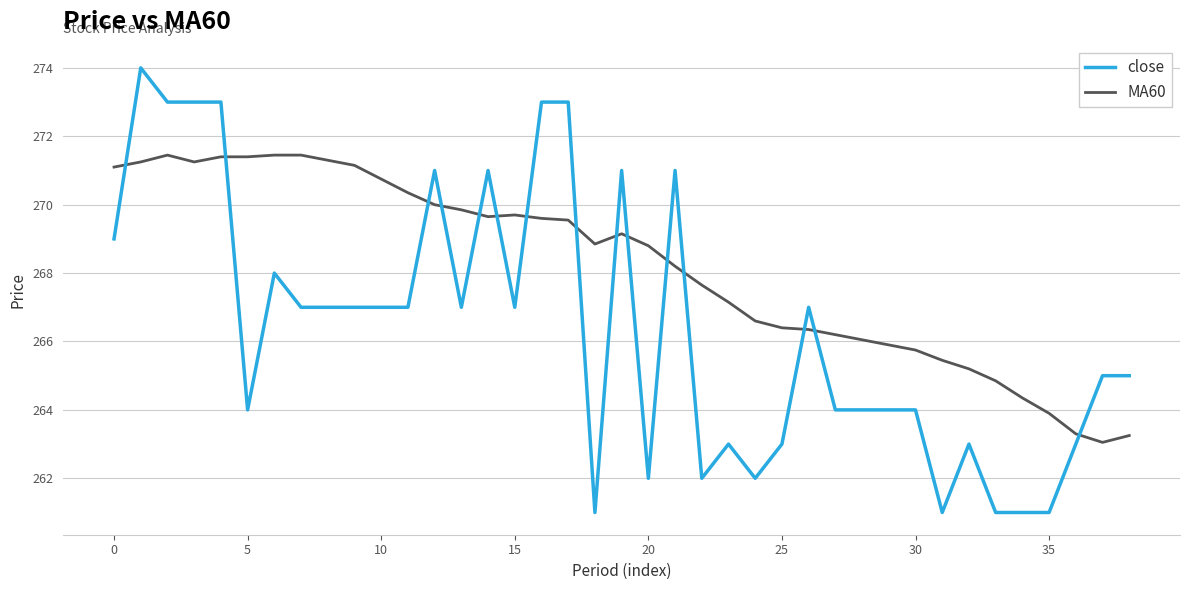

How many values in the MA60 series exceed 268?

22